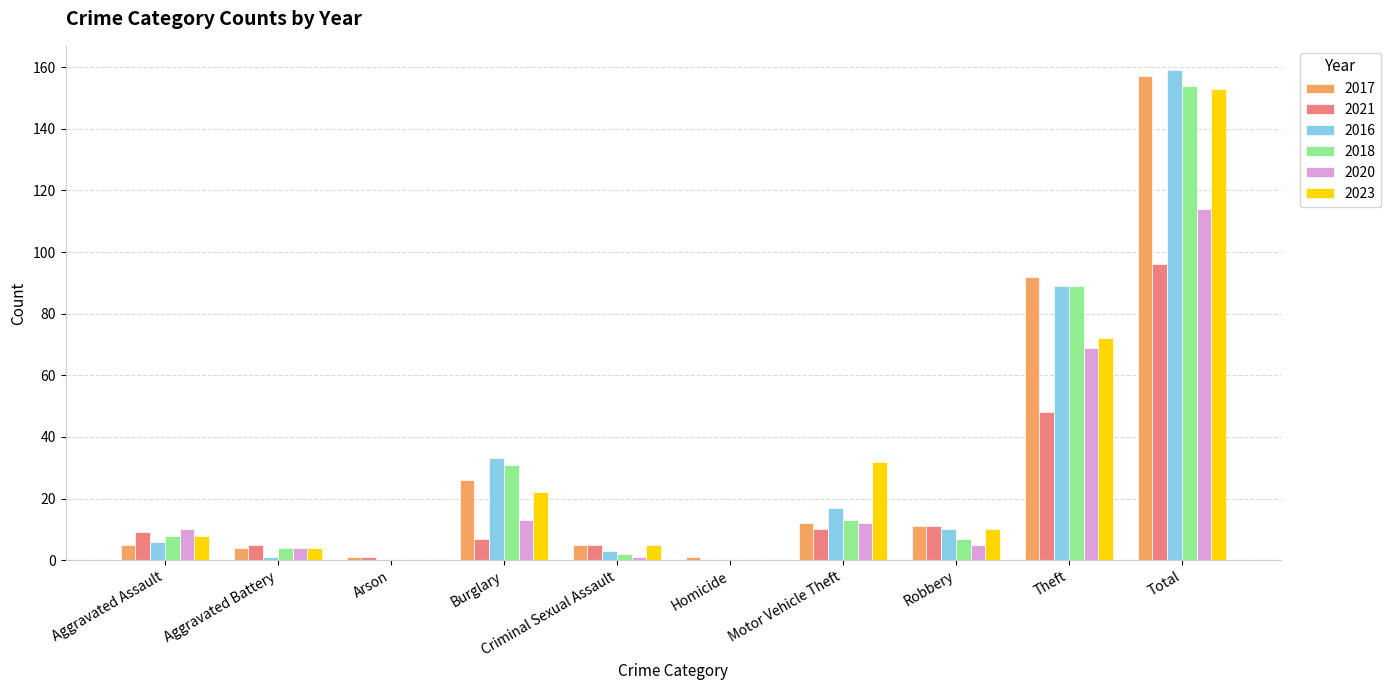

Count the number of data series in this chart.

6